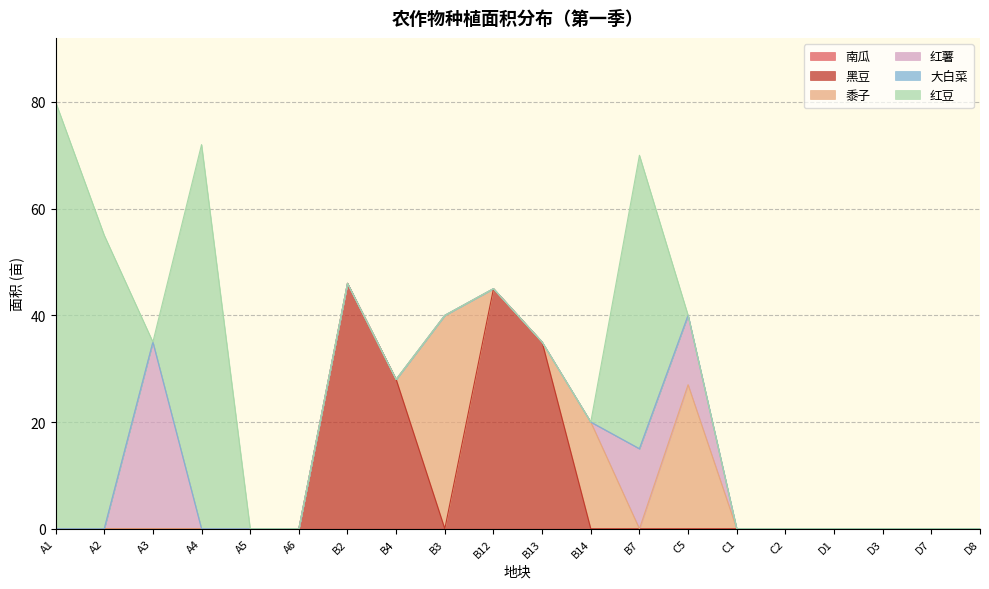

What is the sum of the 红薯 values at A4 and B7?

15